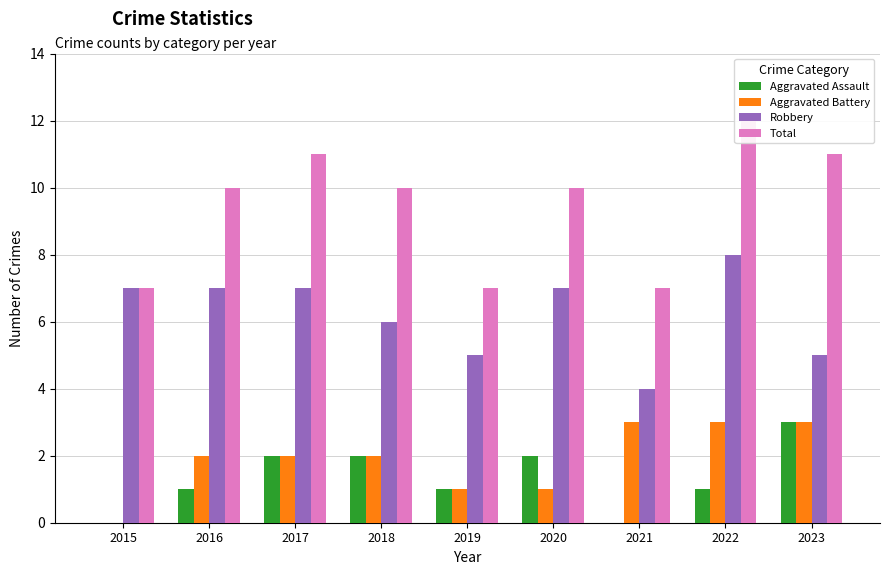

How many bars are there in each group?

4